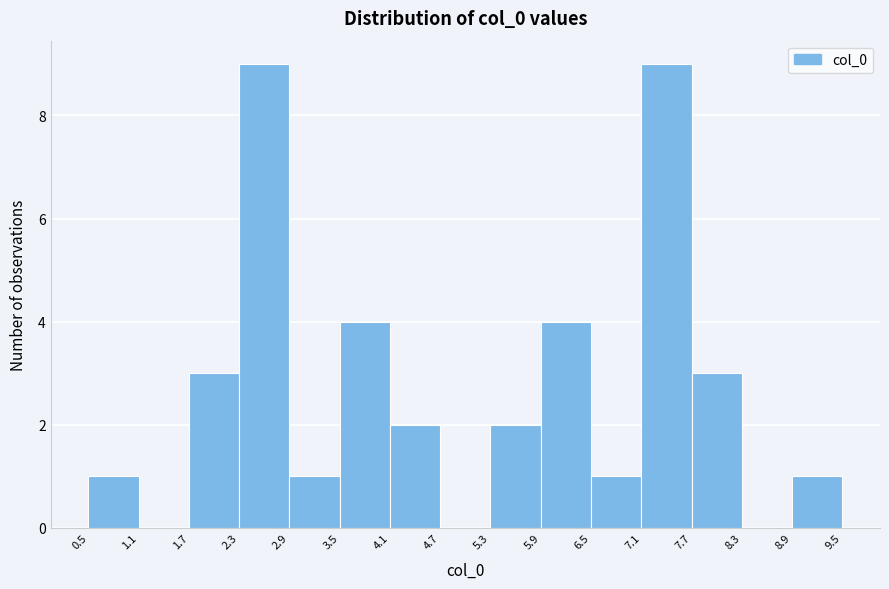

Reading left to right, transcribe this chart: for each bar, give the range it covers on the x-axis and its height. The values are not printed on the chart, so give them approximately, as read against the axis.

0.5 to 1.1: 1
1.1 to 1.7: 0
1.7 to 2.3: 3
2.3 to 2.9: 9
2.9 to 3.5: 1
3.5 to 4.1: 4
4.1 to 4.7: 2
4.7 to 5.3: 0
5.3 to 5.9: 2
5.9 to 6.5: 4
6.5 to 7.1: 1
7.1 to 7.7: 9
7.7 to 8.3: 3
8.3 to 8.9: 0
8.9 to 9.5: 1